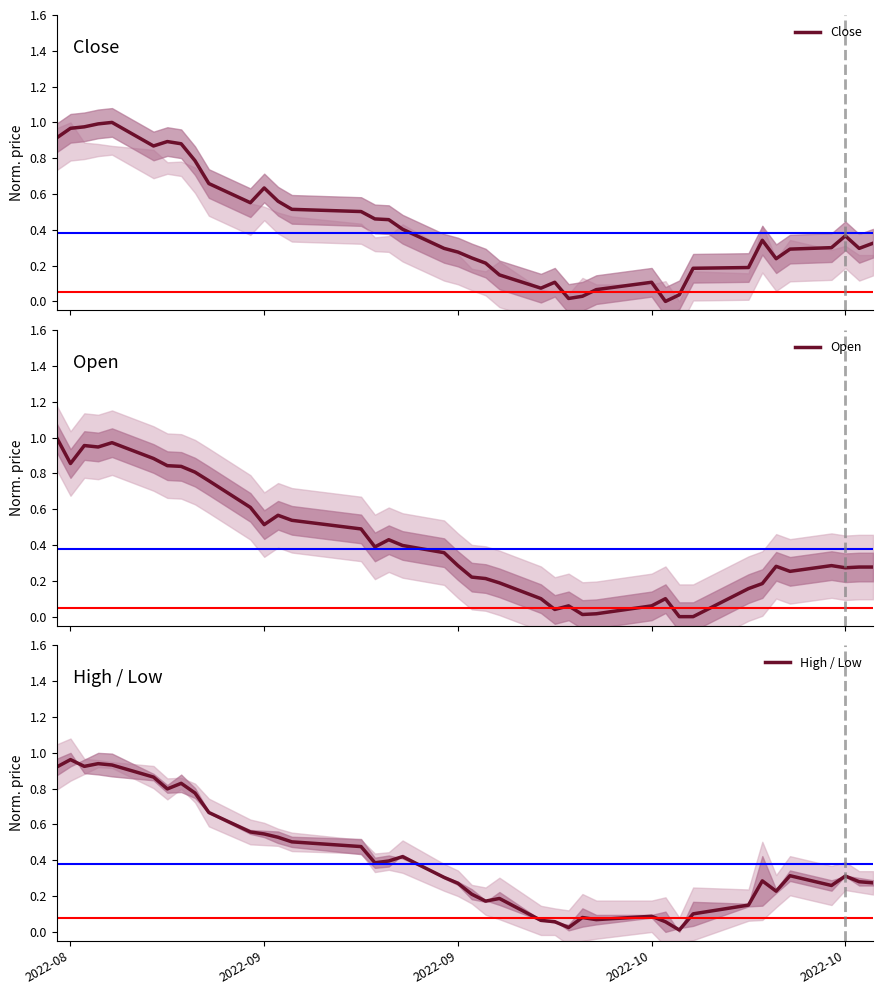

Reading left to right, list all the values displayed in this chart.

Close: 0.9	1.0	1.0	1.0	1.0	0.9	0.9	0.9	0.8	0.7	0.6	0.6	0.6	0.5	0.5	0.5	0.5	0.4	0.3	0.3	0.2	0.2	0.1	0.1	0.1	0.0	0.0	0.1	0.1	0.0	0.0	0.2	0.2	0.3	0.2	0.3	0.3	0.4	0.3	0.3
Open: 1.0	0.9	1.0	0.9	1.0	0.9	0.8	0.8	0.8	0.8	0.6	0.5	0.6	0.5	0.5	0.4	0.4	0.4	0.4	0.3	0.2	0.2	0.2	0.1	0.0	0.1	0.0	0.0	0.1	0.1	0.0	0.0	0.2	0.2	0.3	0.3	0.3	0.3	0.3	0.3
High / Low: 0.9	1.0	0.9	0.9	0.9	0.9	0.8	0.8	0.8	0.7	0.6	0.5	0.5	0.5	0.5	0.4	0.4	0.4	0.3	0.3	0.2	0.2	0.2	0.1	0.1	0.0	0.1	0.1	0.1	0.1	0.0	0.1	0.1	0.3	0.2	0.3	0.3	0.3	0.3	0.3